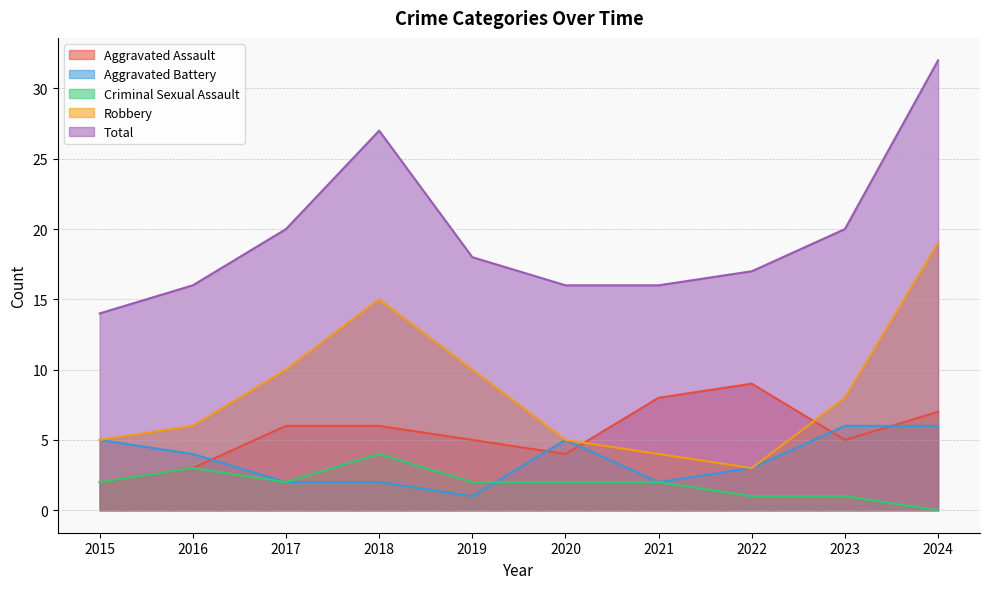

Reading right to left, list all the values displayed in this chart.

Aggravated Assault: 2024=7	2023=5	2022=9	2021=8	2020=4	2019=5	2018=6	2017=6	2016=3	2015=2
Aggravated Battery: 2024=6	2023=6	2022=3	2021=2	2020=5	2019=1	2018=2	2017=2	2016=4	2015=5
Criminal Sexual Assault: 2024=0	2023=1	2022=1	2021=2	2020=2	2019=2	2018=4	2017=2	2016=3	2015=2
Robbery: 2024=19	2023=8	2022=3	2021=4	2020=5	2019=10	2018=15	2017=10	2016=6	2015=5
Total: 2024=32	2023=20	2022=17	2021=16	2020=16	2019=18	2018=27	2017=20	2016=16	2015=14